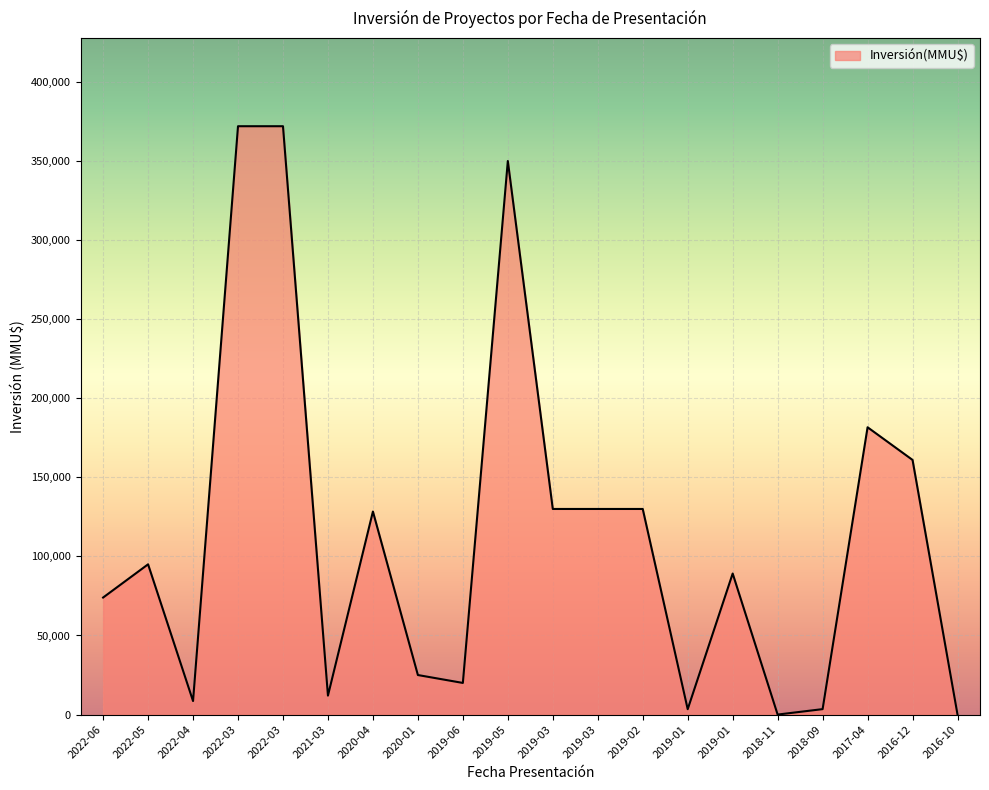

Does the chart display data point markers on the line(s)?

No